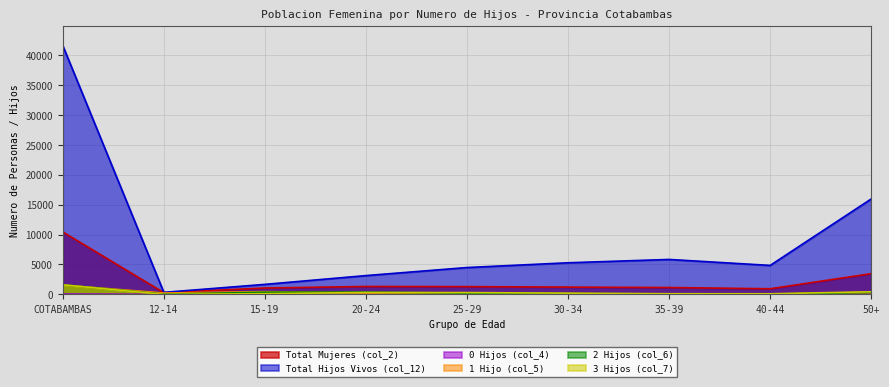

At which category does the chart reach its peak across all series?

COTABAMBAS